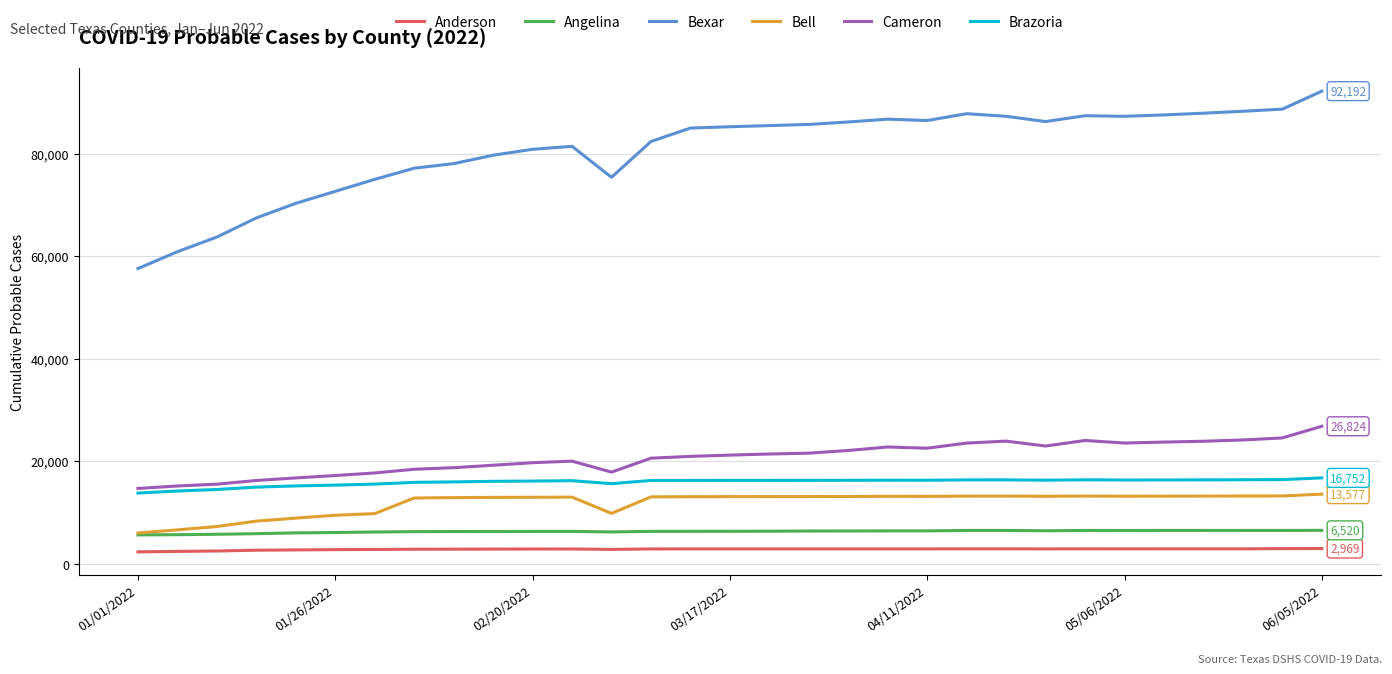

True or false: Bell and Brazoria cross at least once.

False